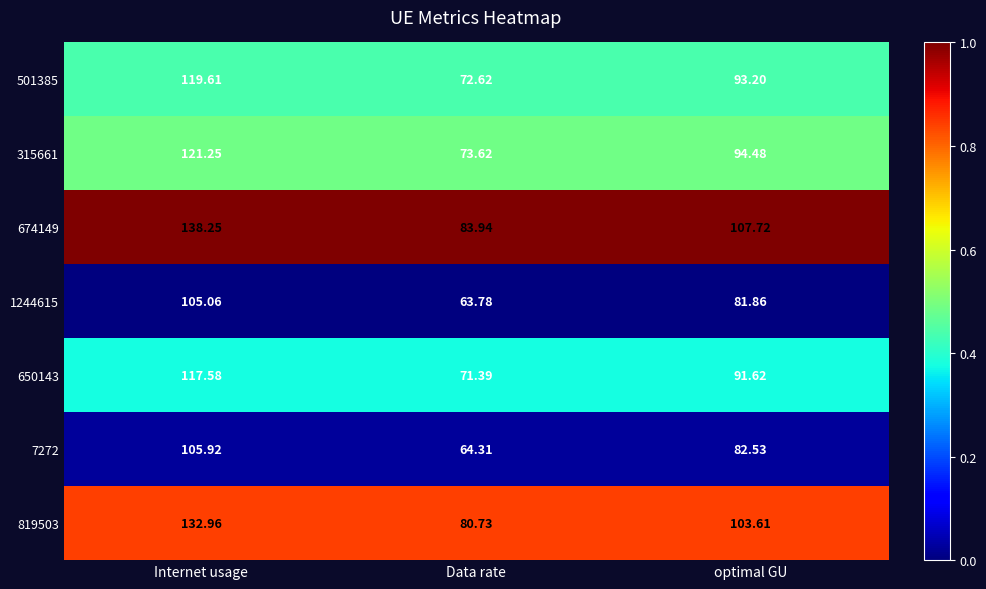

Where is 819503 nearest to the value 106?

optimal GU